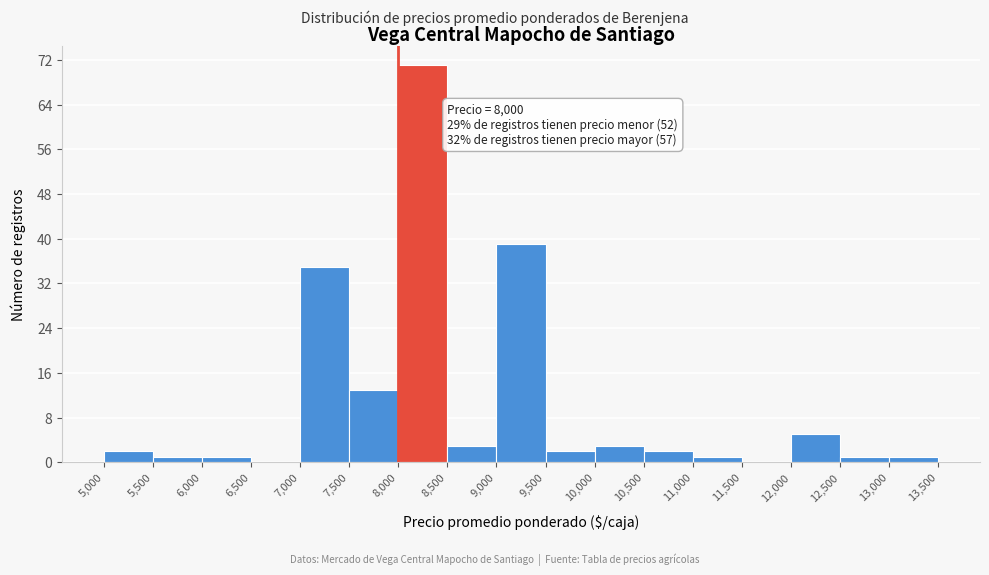

Which range on the x-axis has the tallest bar?

8,000 to 8,500